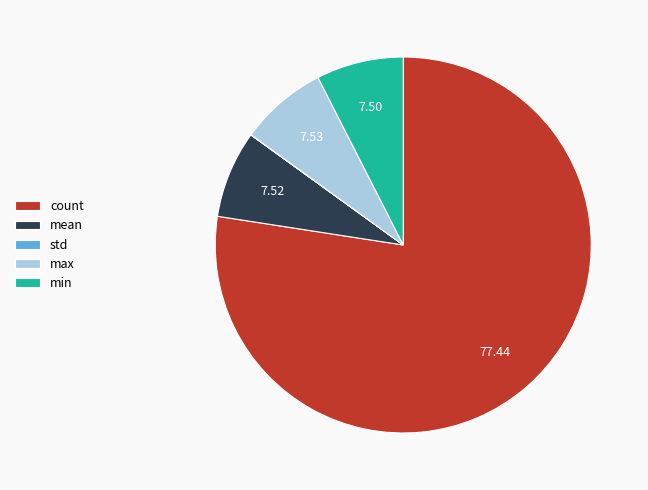

Combined, do min and mean account for over 50%?

No